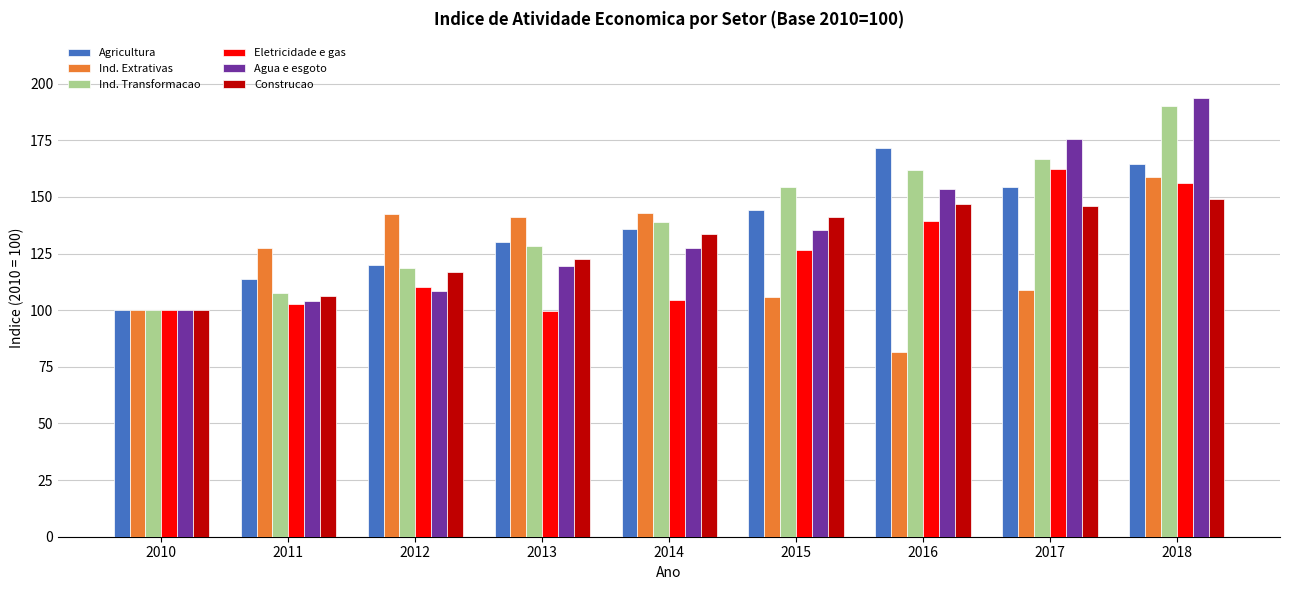

What is the smallest value displayed?

81.3